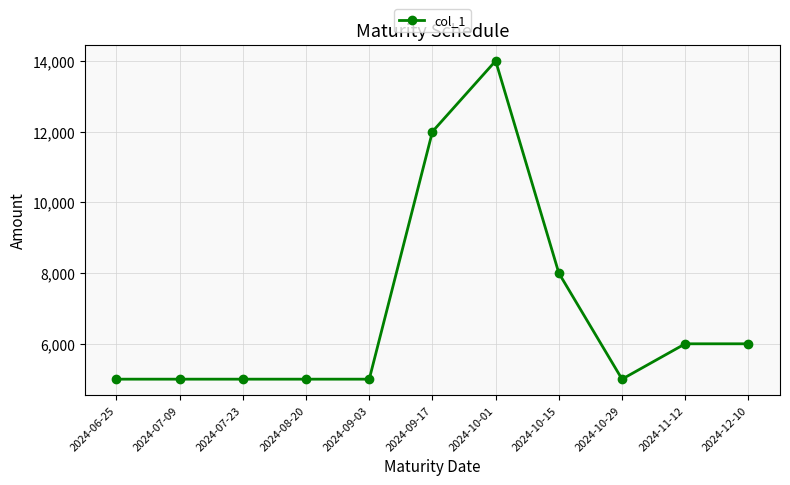

Reading left to right, extract all data points from this chart.

2024-06-25=5000	2024-07-09=5000	2024-07-23=5000	2024-08-20=5000	2024-09-03=5000	2024-09-17=12000	2024-10-01=14000	2024-10-15=8000	2024-10-29=5000	2024-11-12=6000	2024-12-10=6000